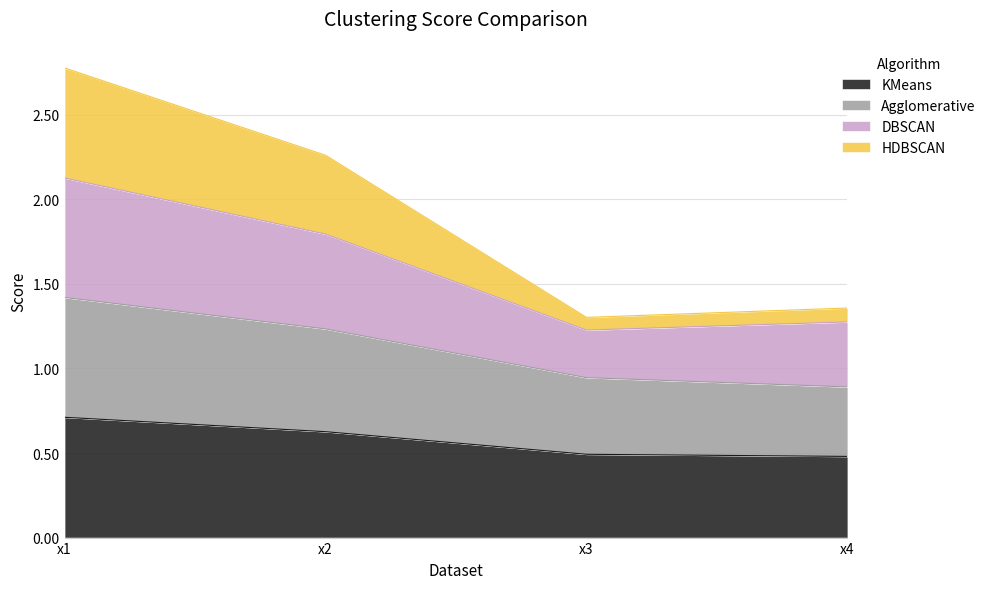

Does the chart have visible grid lines?

Yes